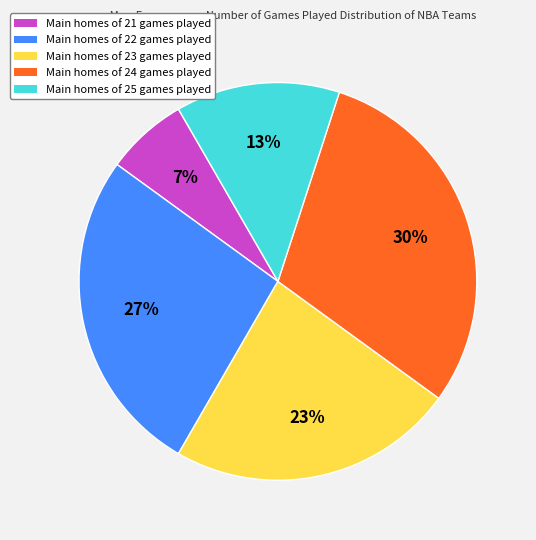

Combined, do Main homes of 24 games played and Main homes of 23 games played account for over 50%?

Yes